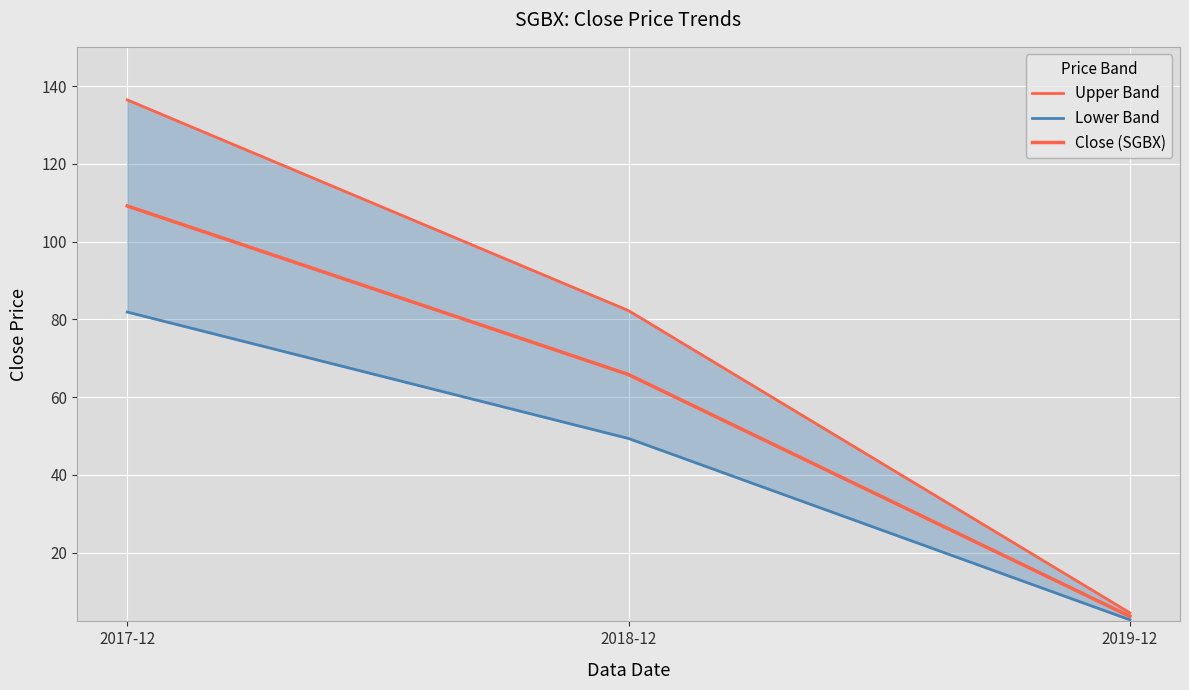

Which has a higher value, 2019-12 or 2018-12?

2018-12